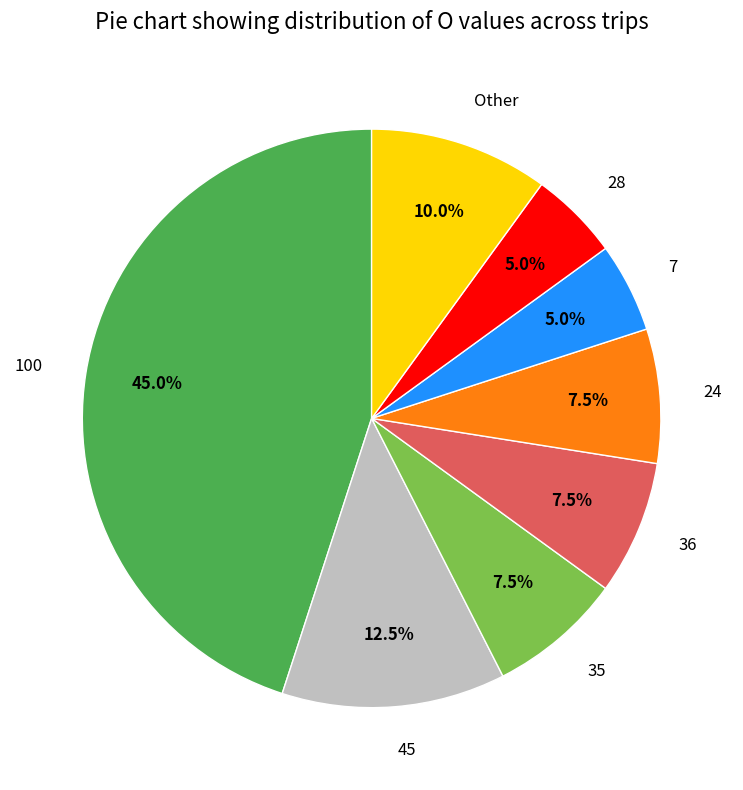

Between 7 and 36, which is larger?

36